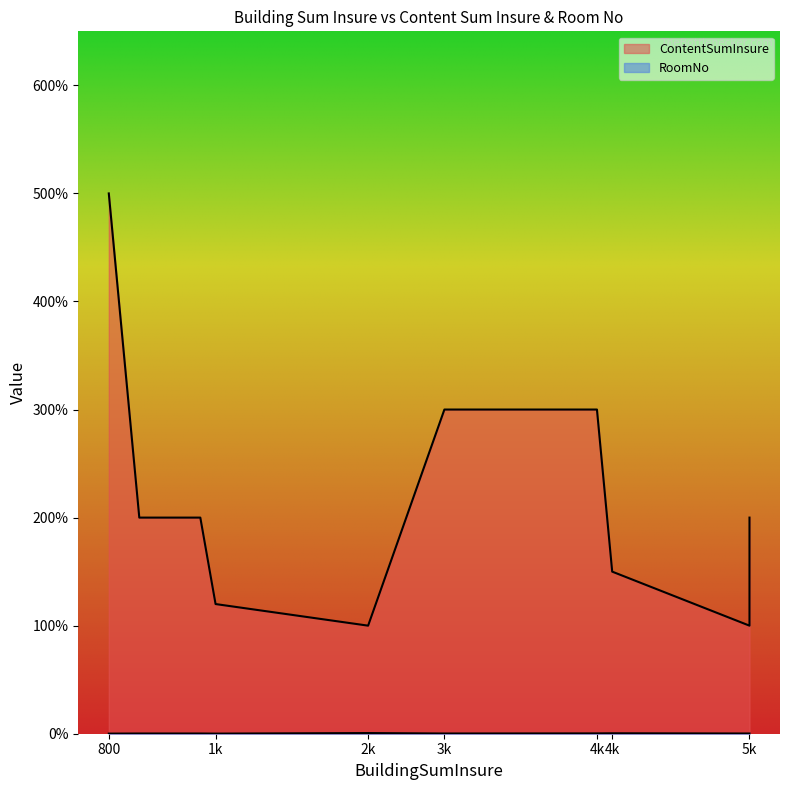

List the labels in order of ContentSumInsure value, smallest first.

5000, 2500, 1500, 4100, 1000, 5000, 1400, 4000, 3000, 800